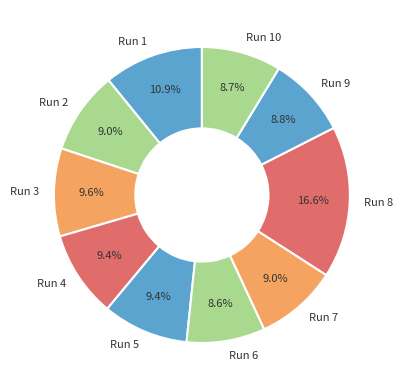

What is the ratio of the value at Run 6 to the value at Run 5?

0.9